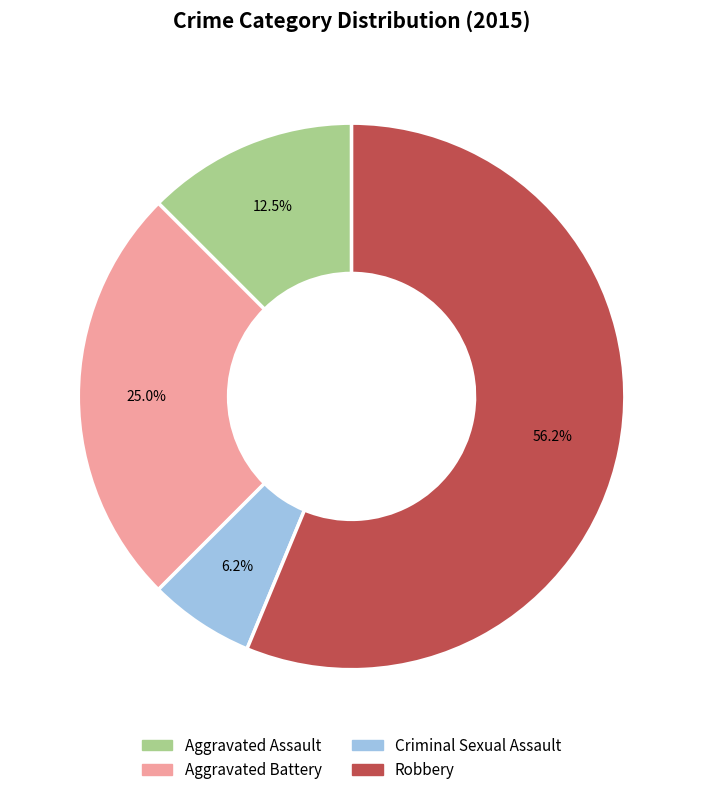

True or false: Aggravated Battery accounts for 25% of the total.

True